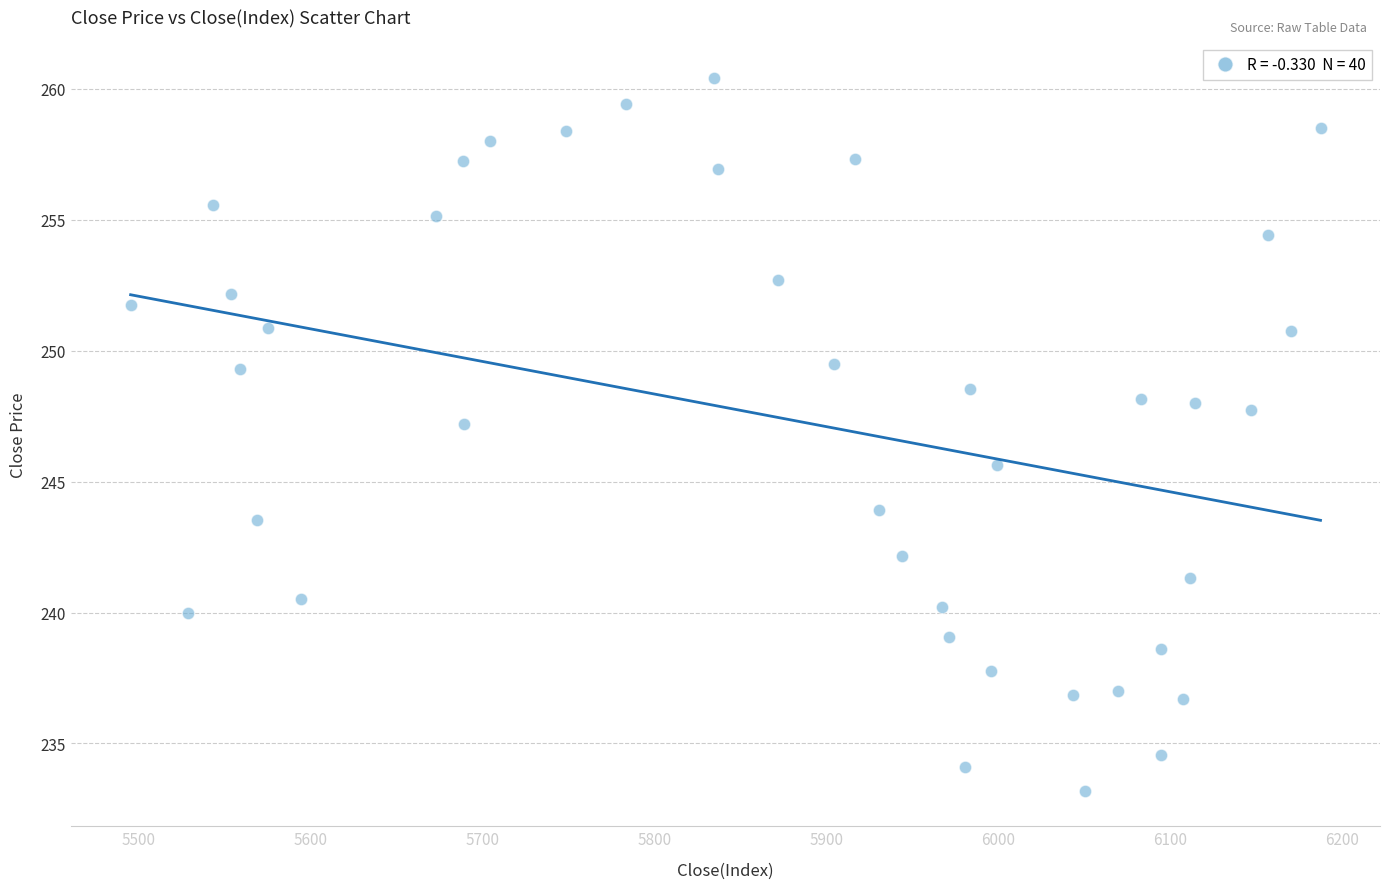

What is the range of Y values (max minus min)?

27.2